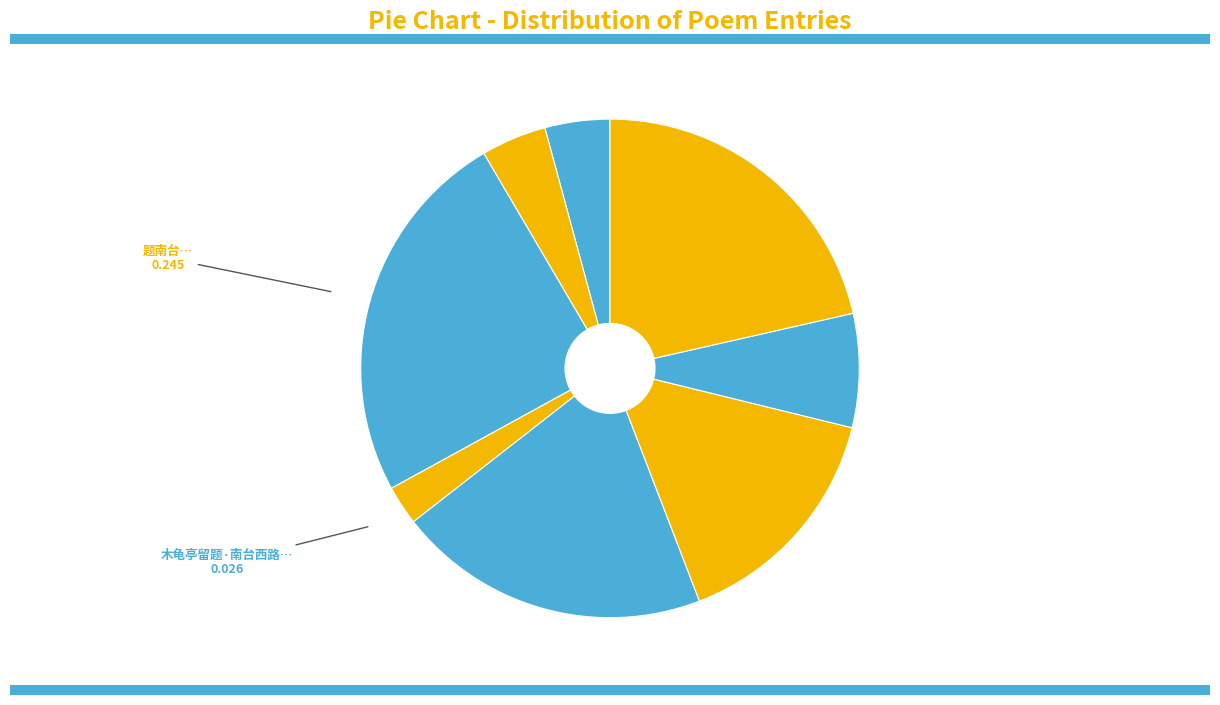

Which slice is the smallest?

木龟亭留题·南台西路木龟坊